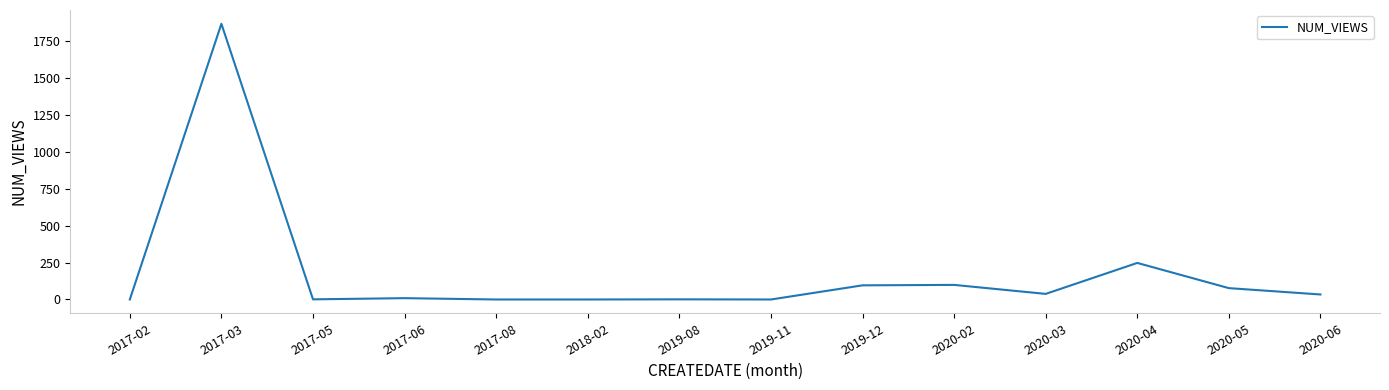

Where is the data nearest to the value 935?

2020-04